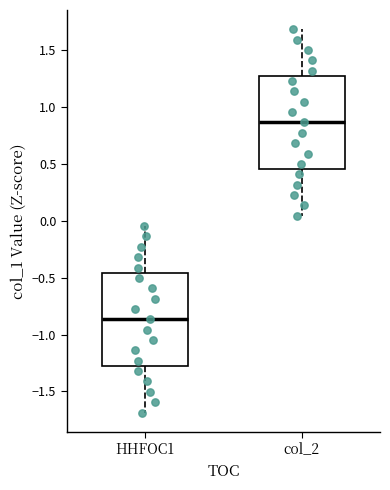

Reading left to right, transcribe this box plot: for each box, give where its median line is, the range the box spans, and where its two whiskers end, as read against the y-axis. The values are not printed on the chart, so give them approximately, as read against the axis.

HHFOC1: median -0.85, box -1.30 to -0.45, whiskers -1.70 to -0.05
col_2: median 0.85, box 0.45 to 1.30, whiskers 0.05 to 1.70